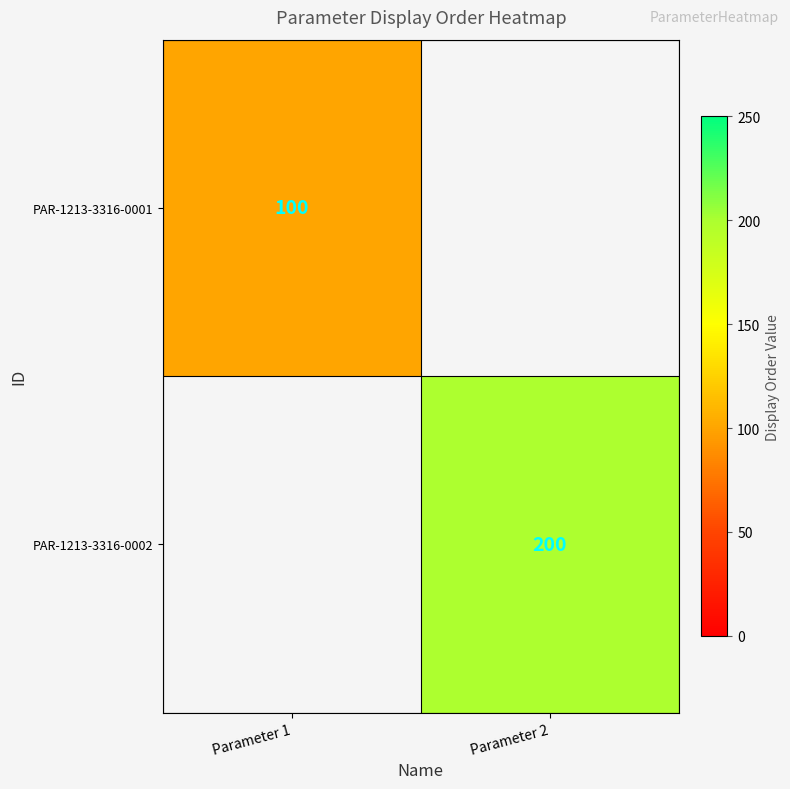

The PAR-1213-3316-0002 series shows 82 at Parameter 2. True or false?

False